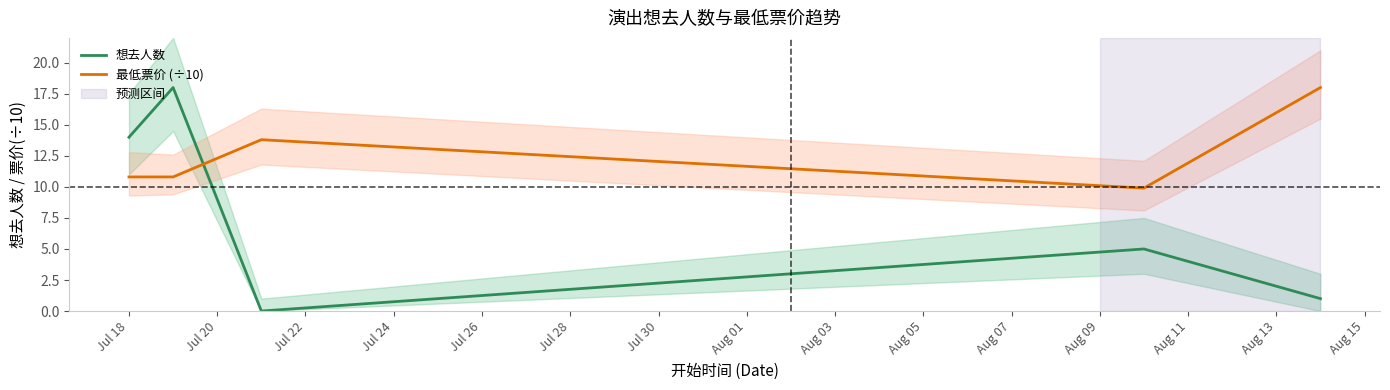

Which series ends up on top after the final intersection of 想去人数 and 最低票价 (÷10)?

最低票价 (÷10)